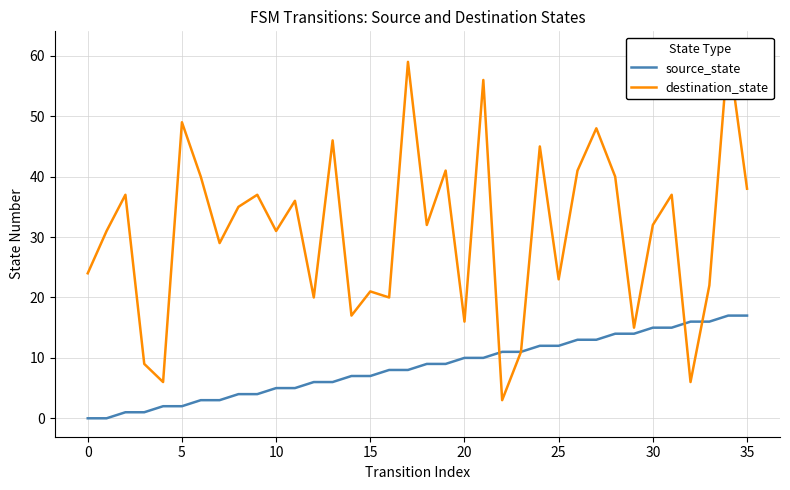

In destination_state, how many points are higher than both neighbors (excluding endpoints)?

13